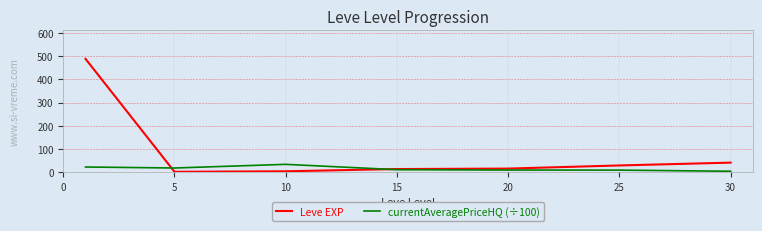

How many values in the currentAveragePriceHQ (÷100) series are below 11?

3